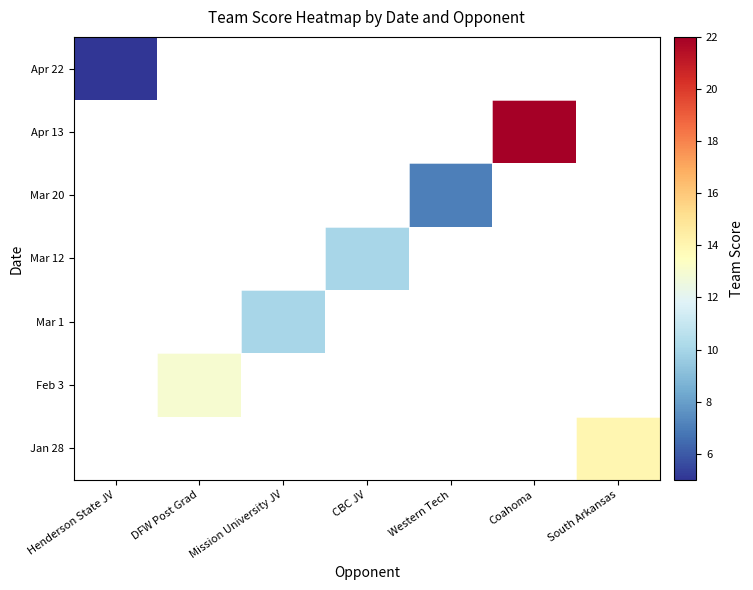

What is the maximum value shown in the chart?

22